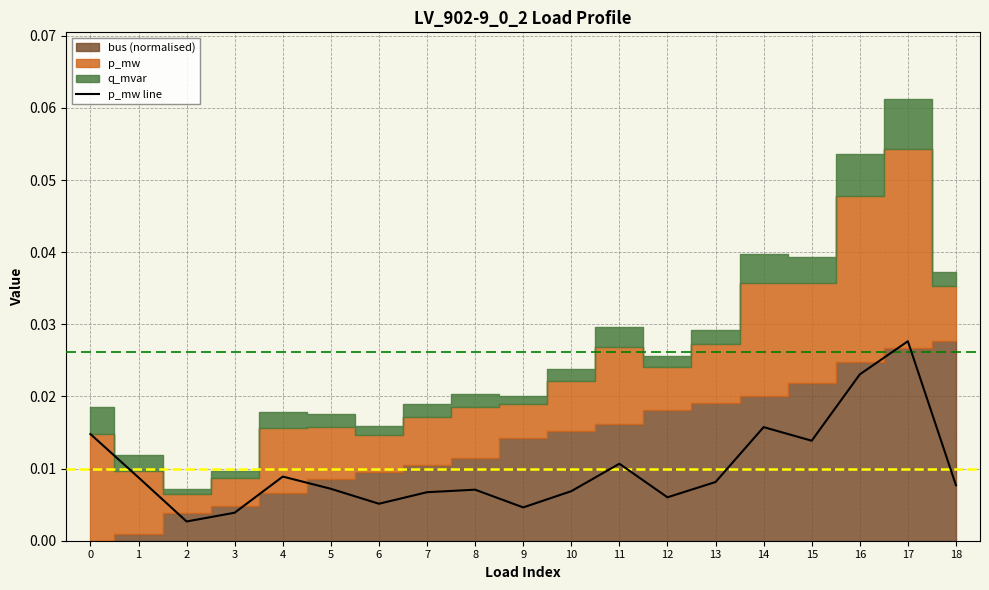

What is the sum of all values?

0.2